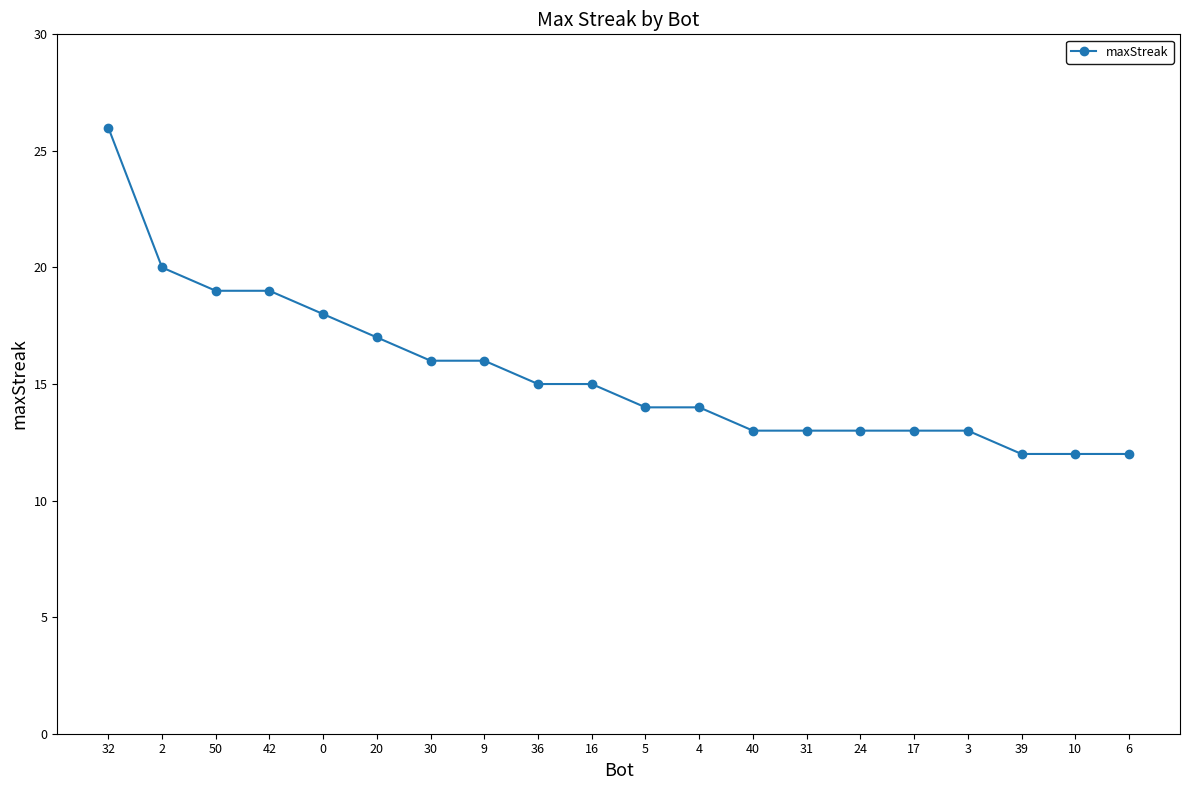

What is the sum of all values?

310